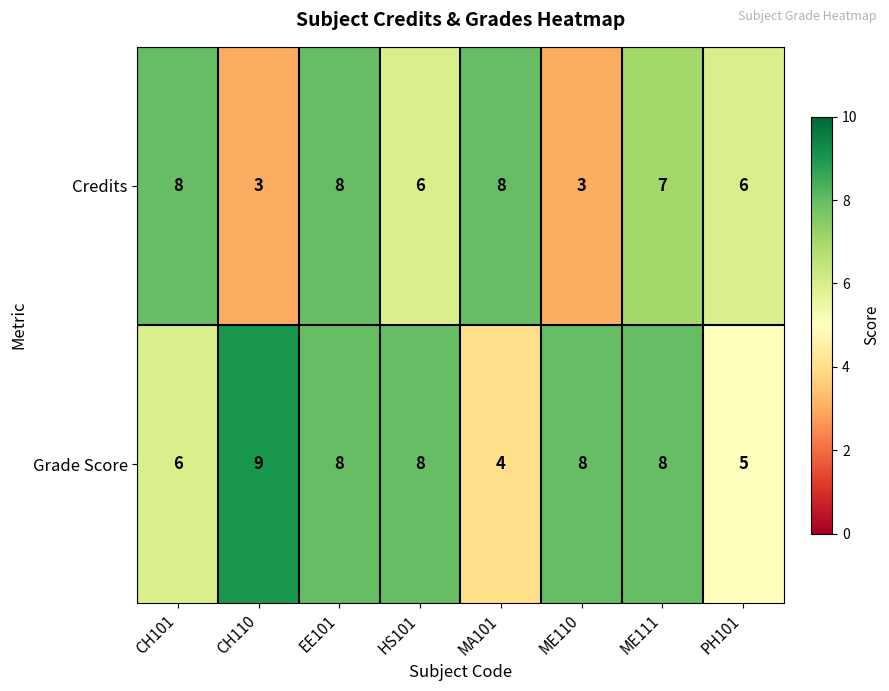

Count the number of categories in the chart.

8